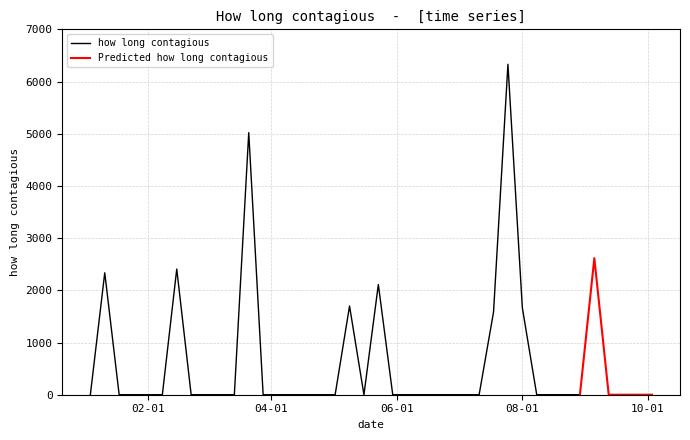

At which category does the data reach its first local valley?

2004-05-16